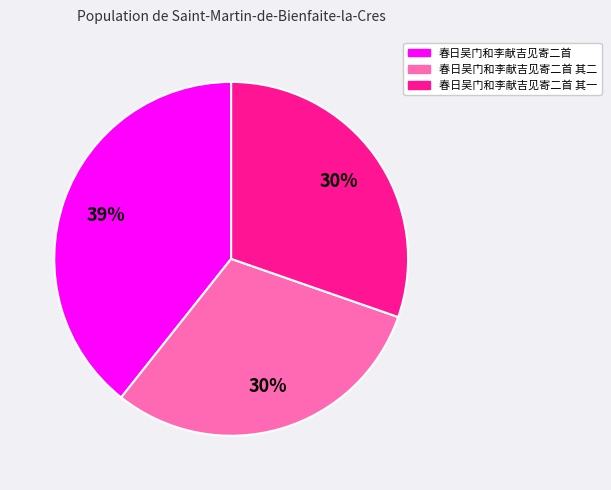

How many segments does this pie chart have?

3